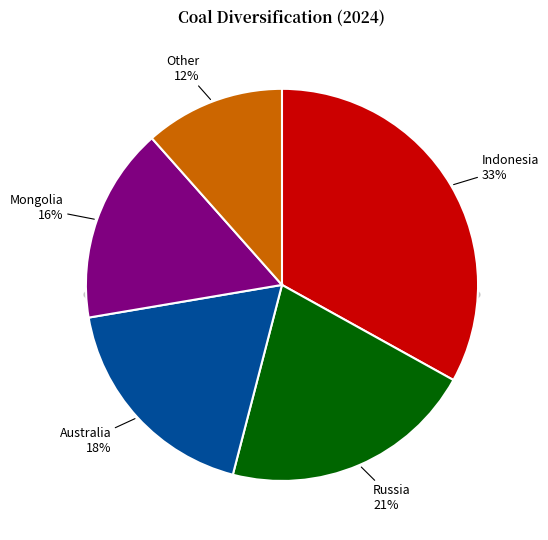

What is the ratio of the value at Mongolia to the value at Australia?

0.9